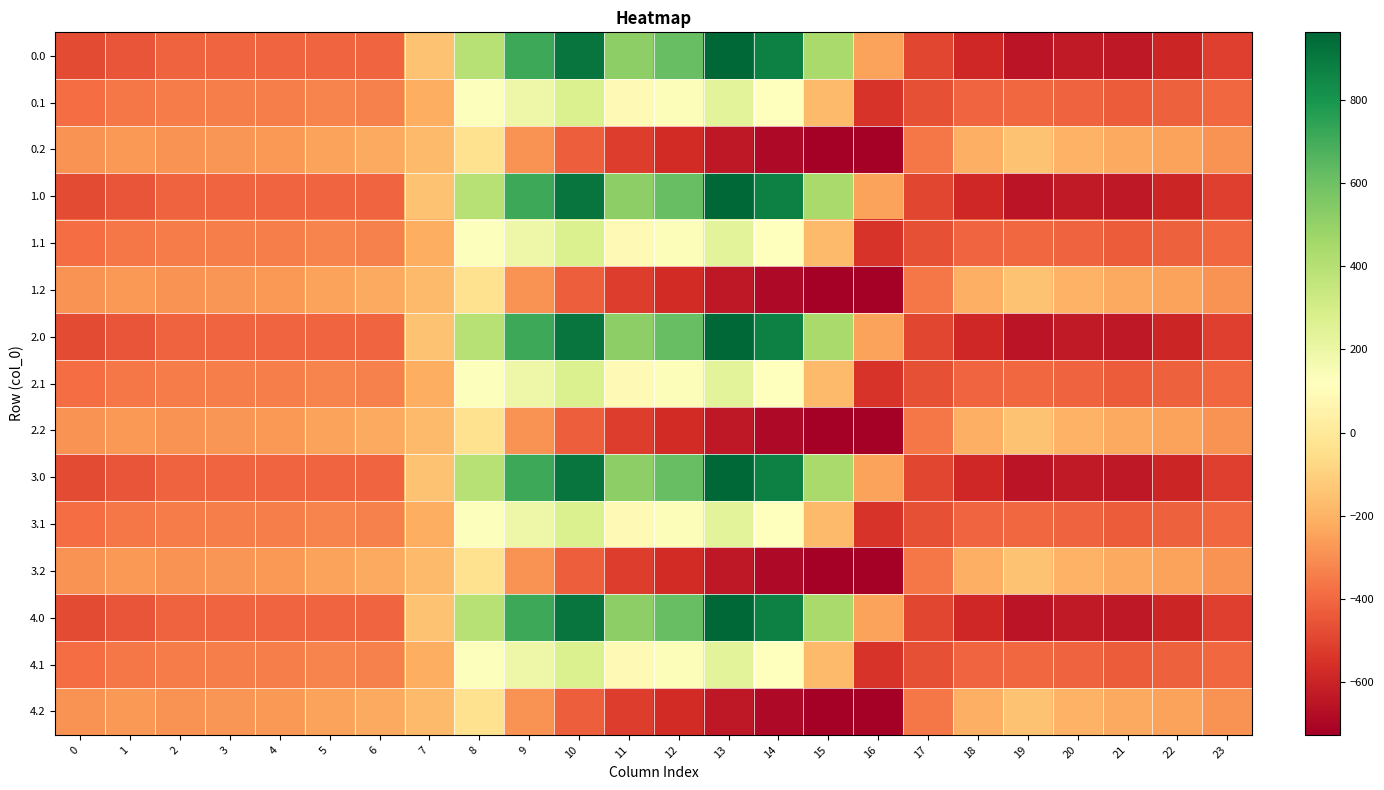

Rank the series by their maximum value, from highest to lowest.

0.0, 1.0, 2.0, 3.0, 4.0, 0.1, 1.1, 2.1, 3.1, 4.1, 0.2, 1.2, 2.2, 3.2, 4.2